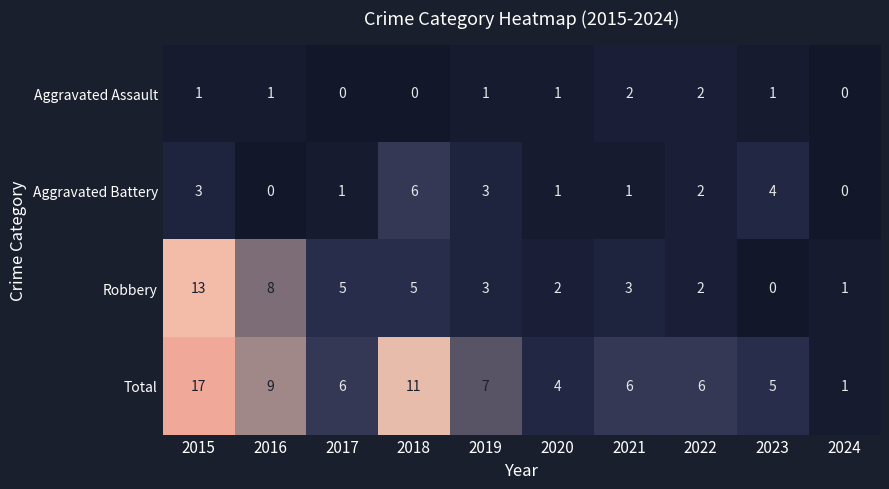

Which category has the highest value in the Robbery series?

2015